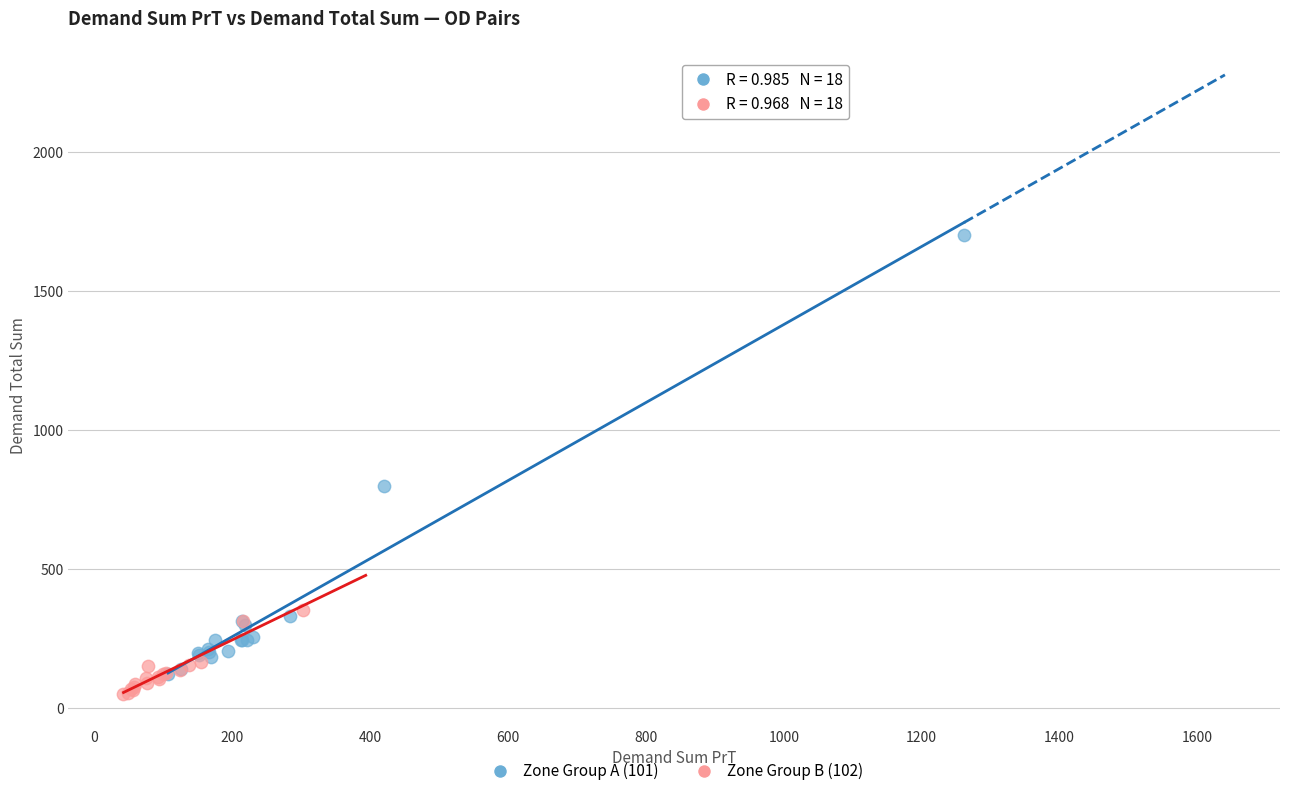

Which series has the widest spread of Y values?

Zone Group A (101)